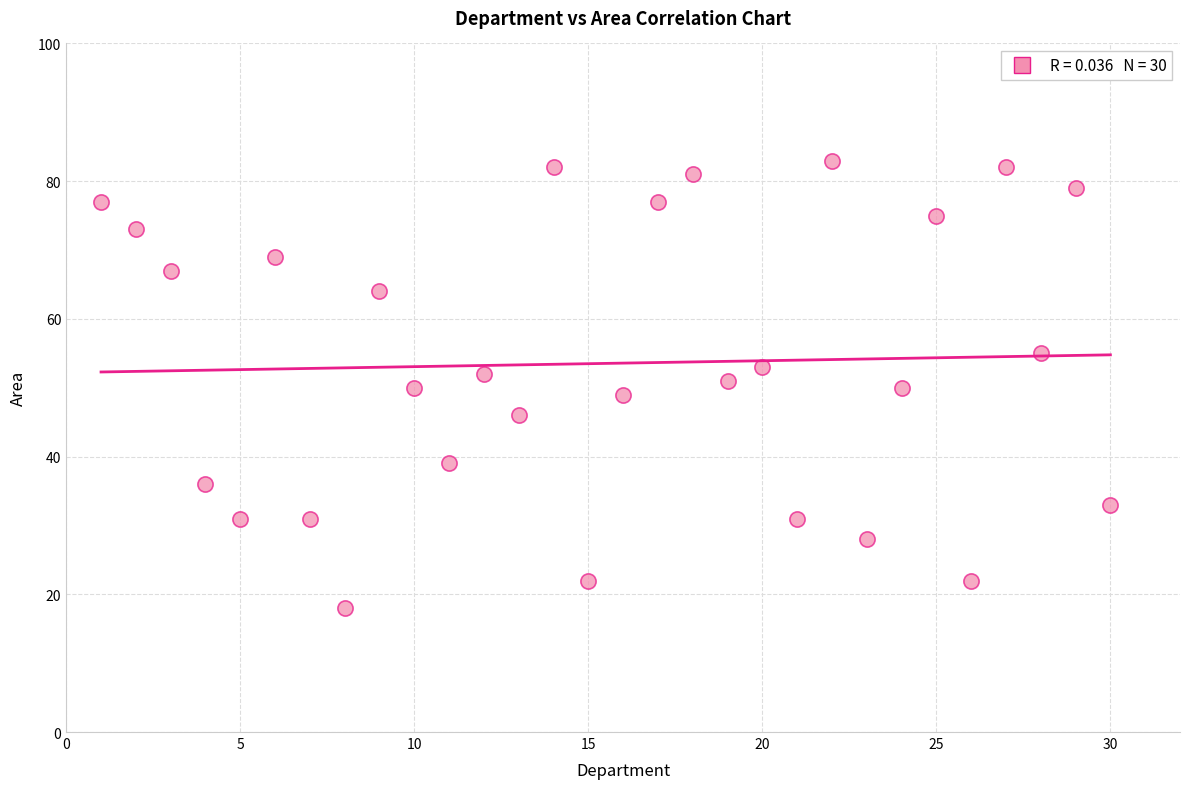

What is the range of X values (max minus min)?

29